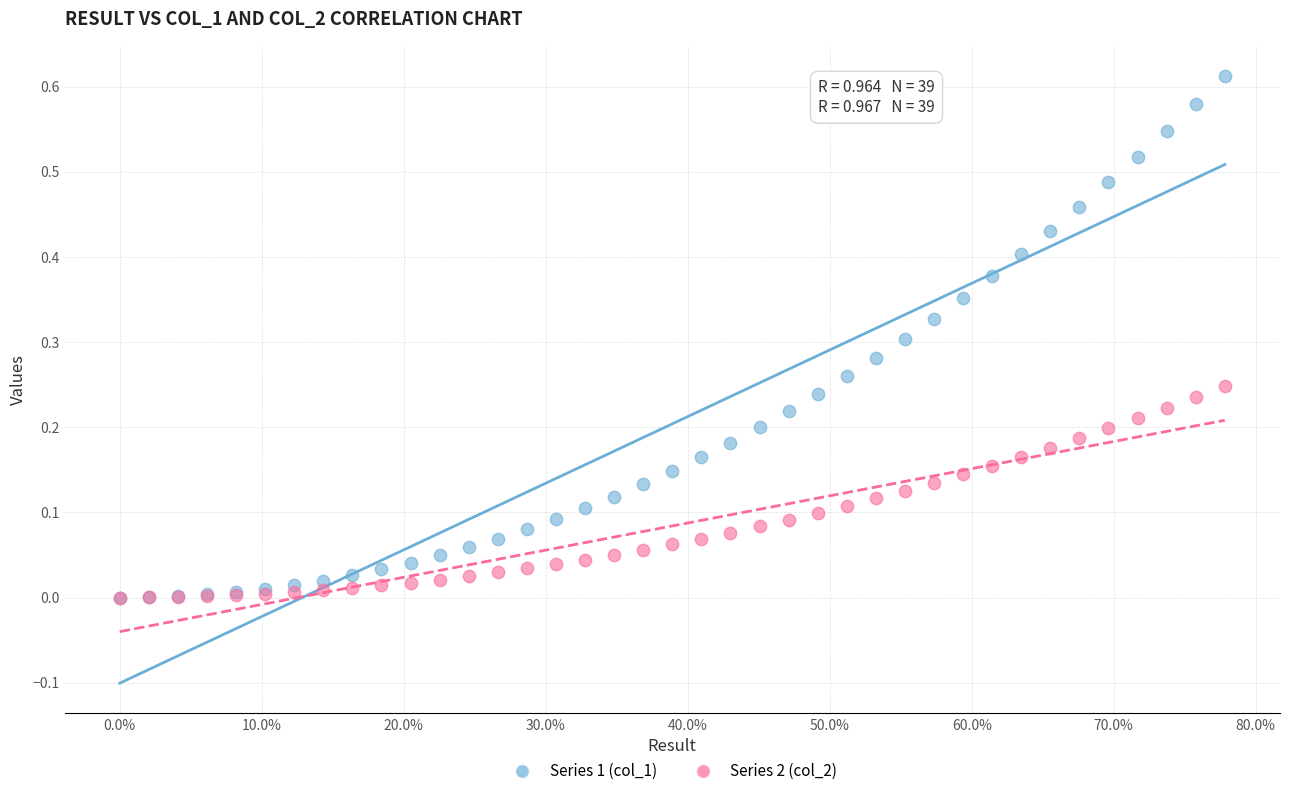

What are all the series names shown in the legend?

Series 1 (col_1), Series 2 (col_2)